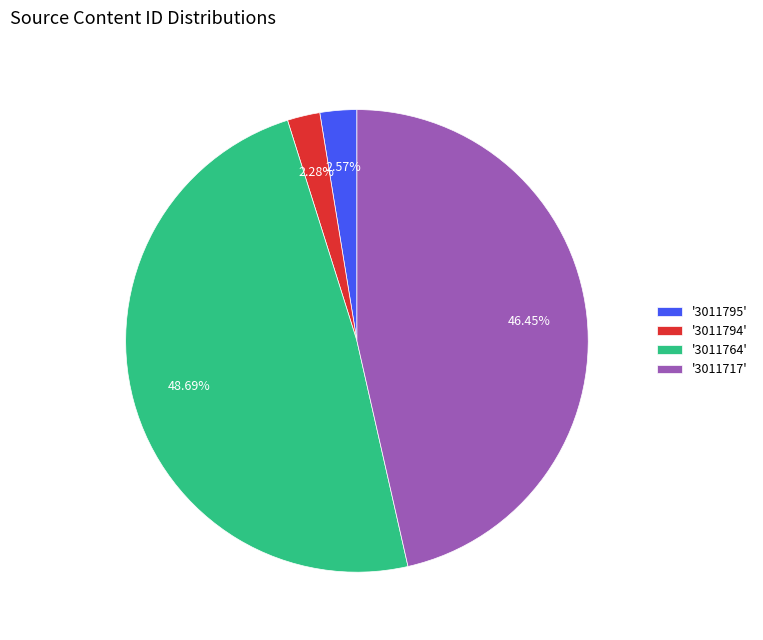

Which has a higher value, '3011717' or '3011764'?

'3011764'